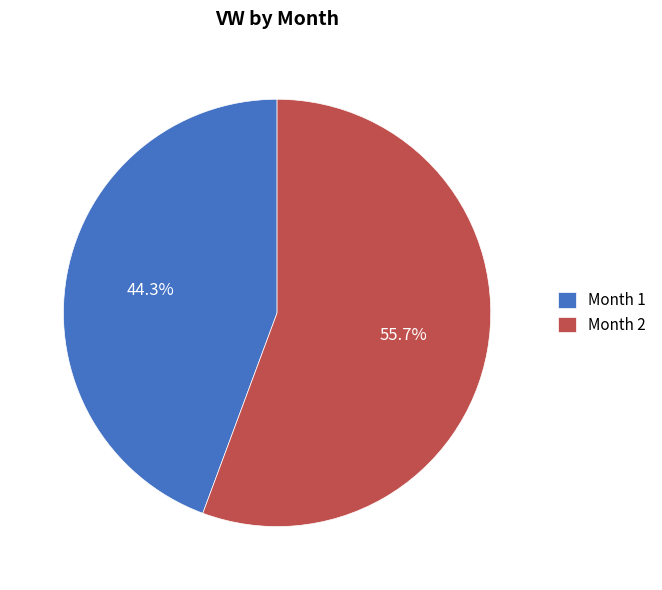

How much of the chart is everything except Month 1?

55.7%